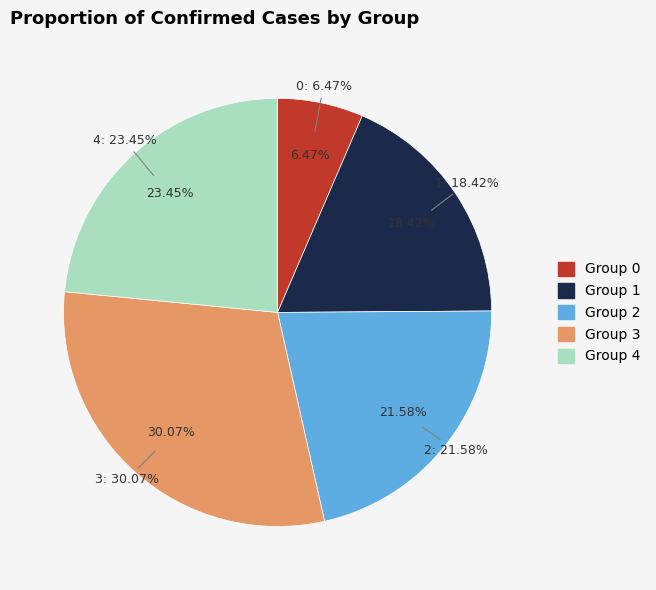

To the nearest percent, what portion does 1 represent?

18%